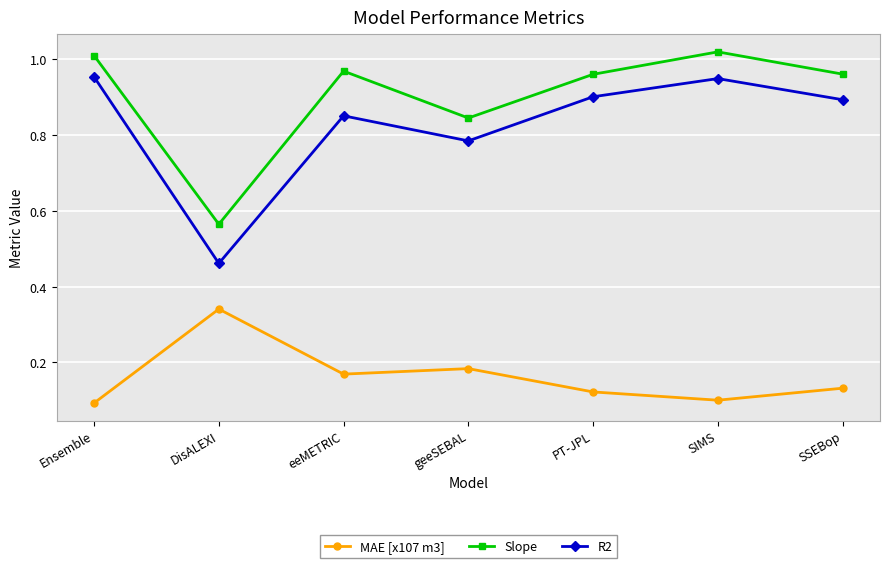

How many lines are shown in the chart?

3